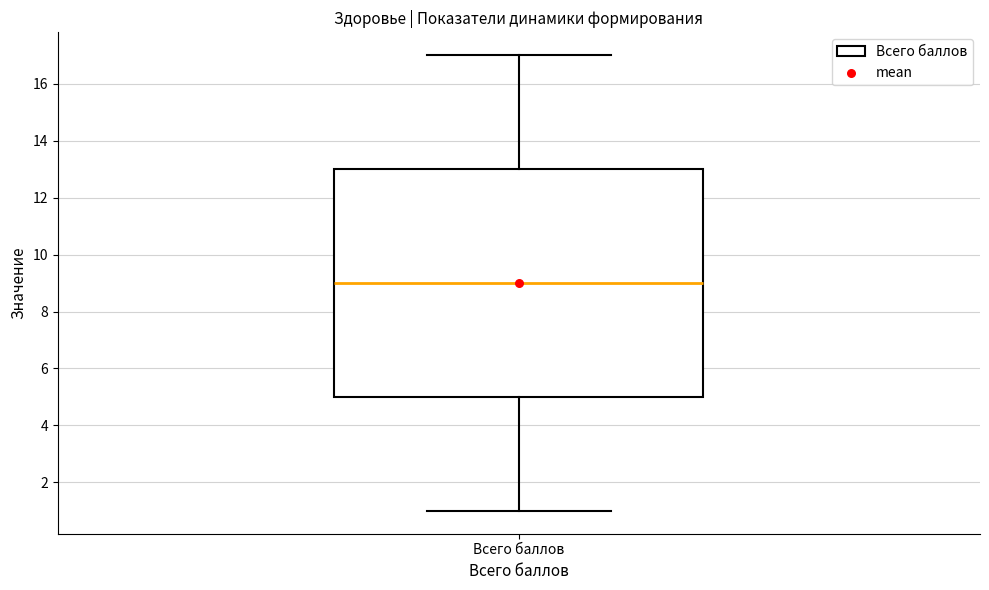

Transcribe this box plot: give where the median line is, the range the box spans, and where the two whiskers end, as read against the y-axis. The values are not printed on the chart, so give them approximately, as read against the axis.

median 9, box 5 to 13, whiskers 1 to 17